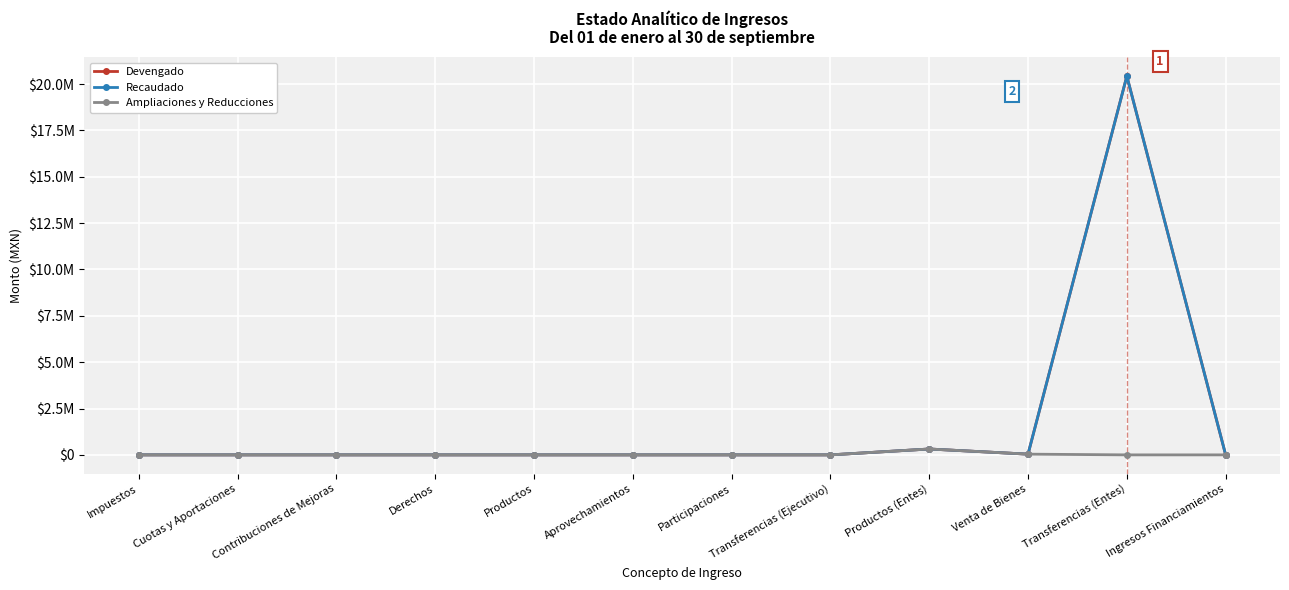

In Recaudado, how many points are lower than both neighbors (excluding endpoints)?

1